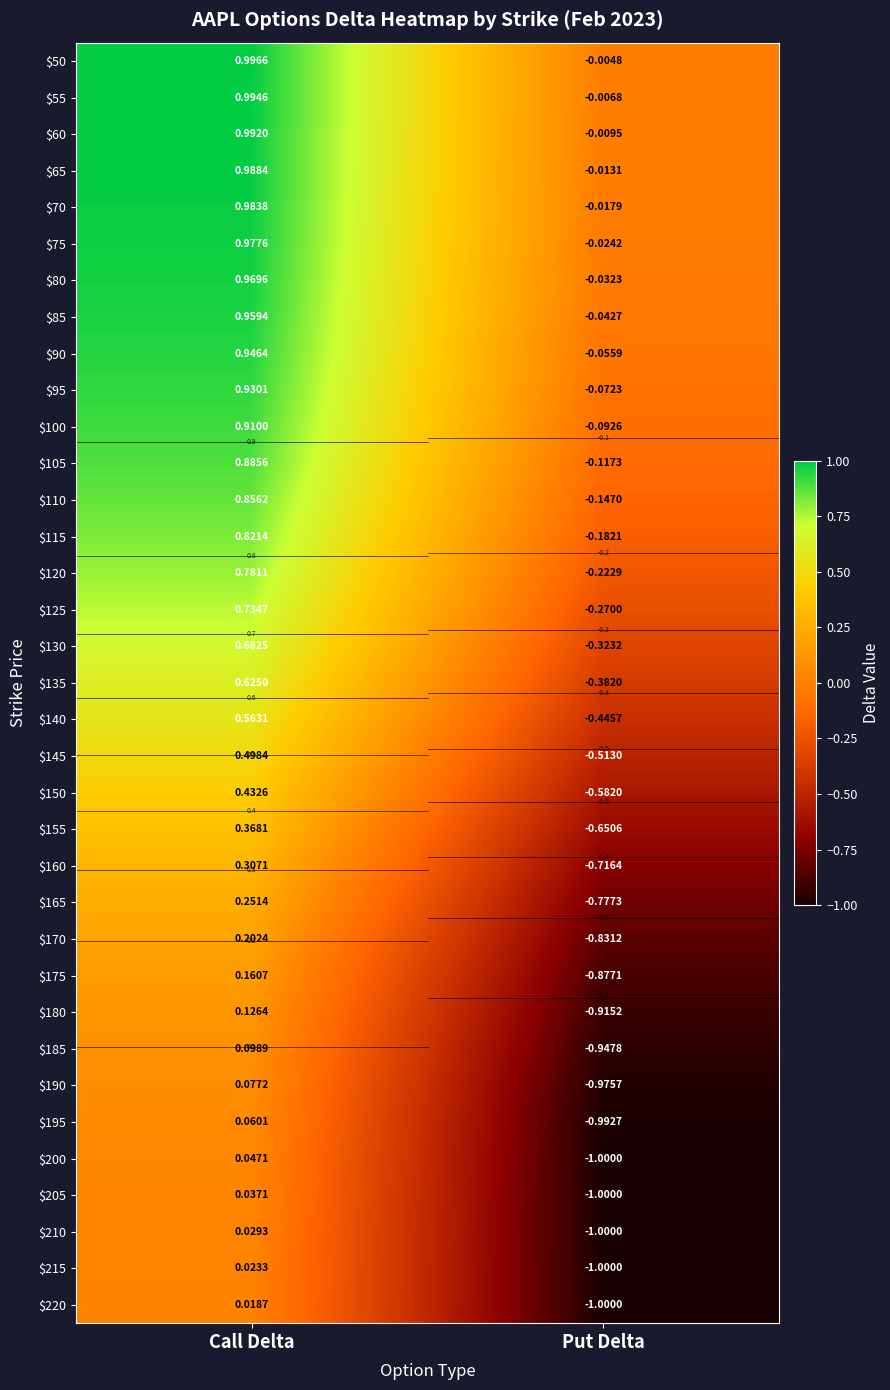

Between Put Delta and Call Delta, which is larger?

Call Delta